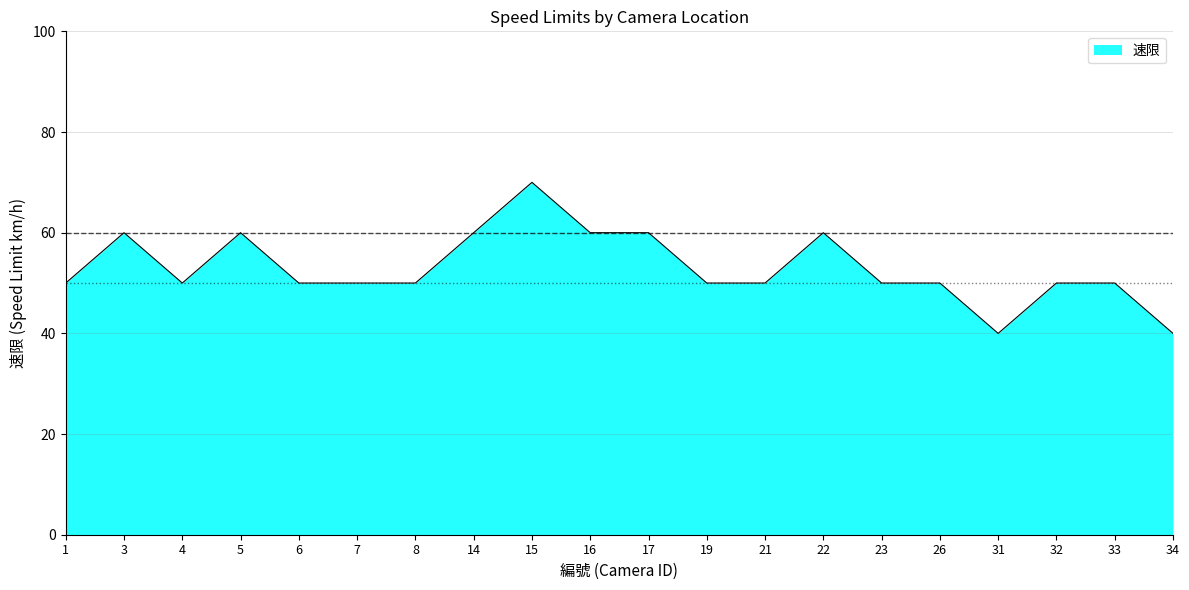

What is the difference between the values at 22 and 34?

20